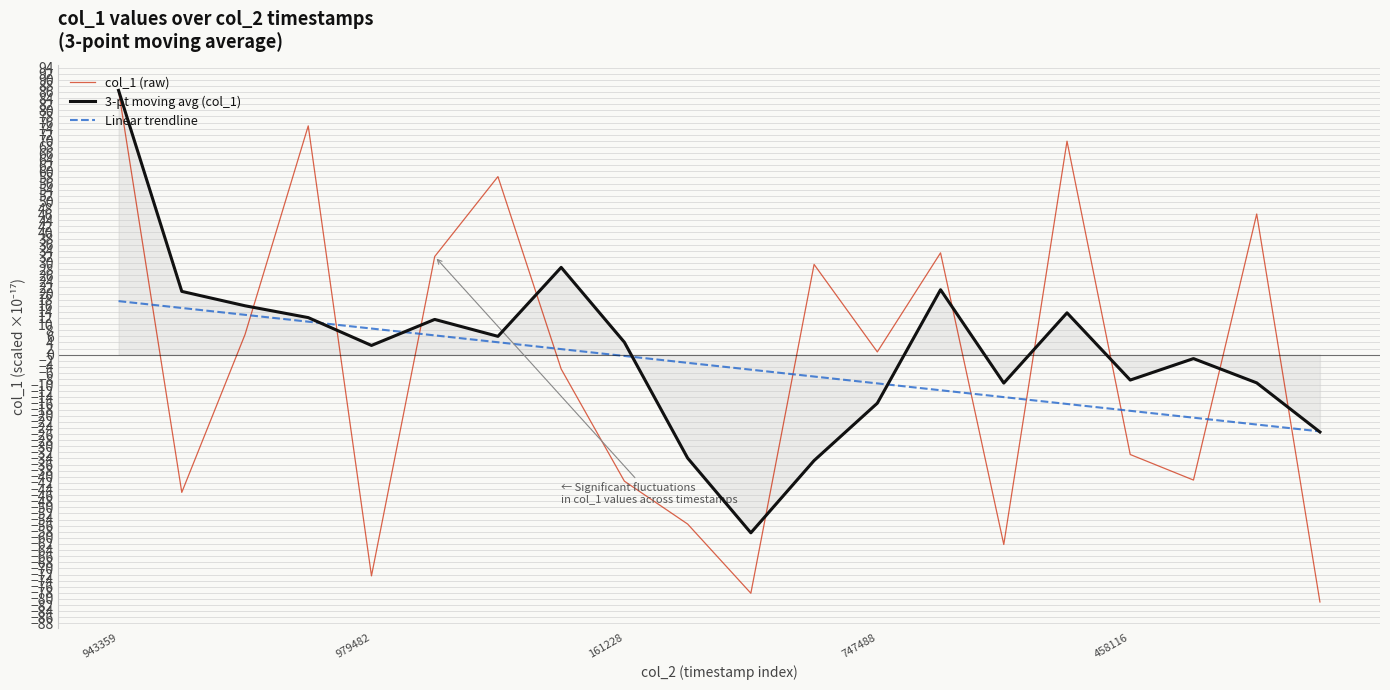

Which series has the widest spread of values?

col_1 (raw)